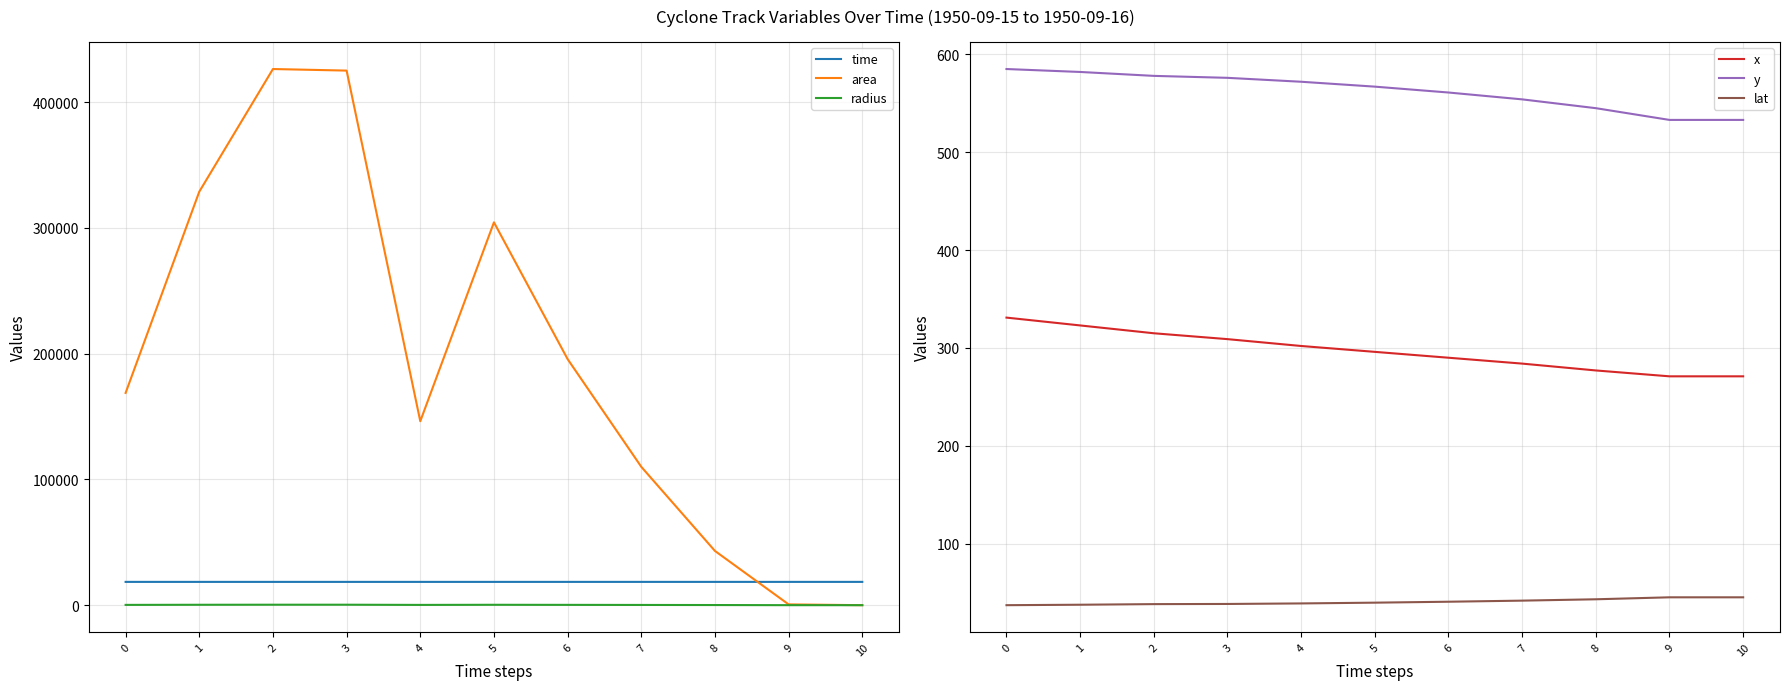

Rank the categories by y value from highest to lowest.

0, 1, 2, 3, 4, 5, 6, 7, 8, 9, 10